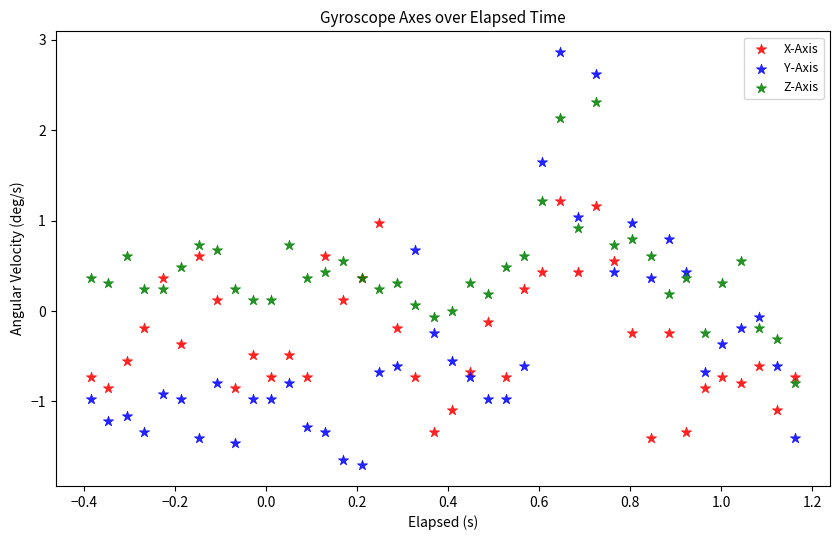

What are all the series names shown in the legend?

X-Axis, Y-Axis, Z-Axis